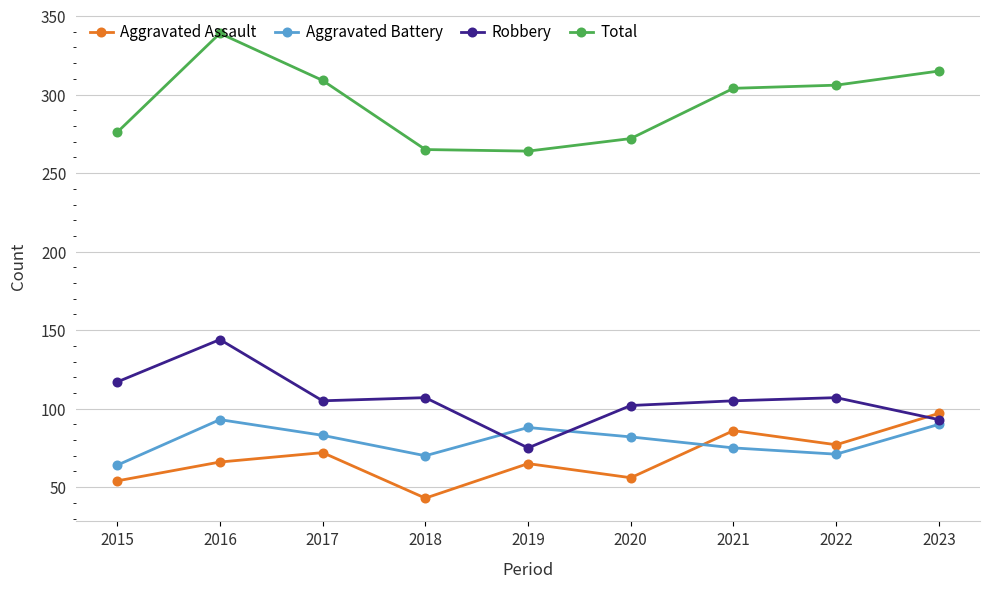

What is the difference between the highest and lowest values at 2019?

199